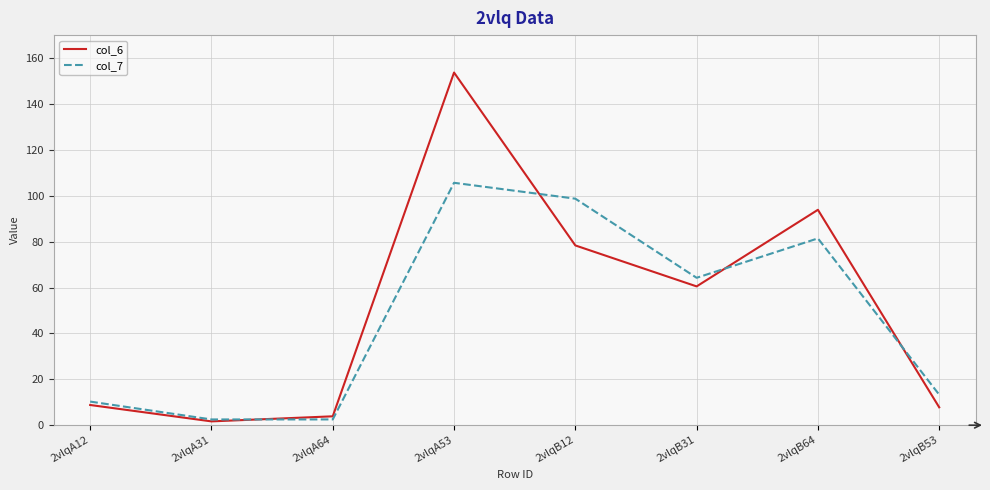

The value of col_6 at 2vlqB31 is 32.2. True or false?

False